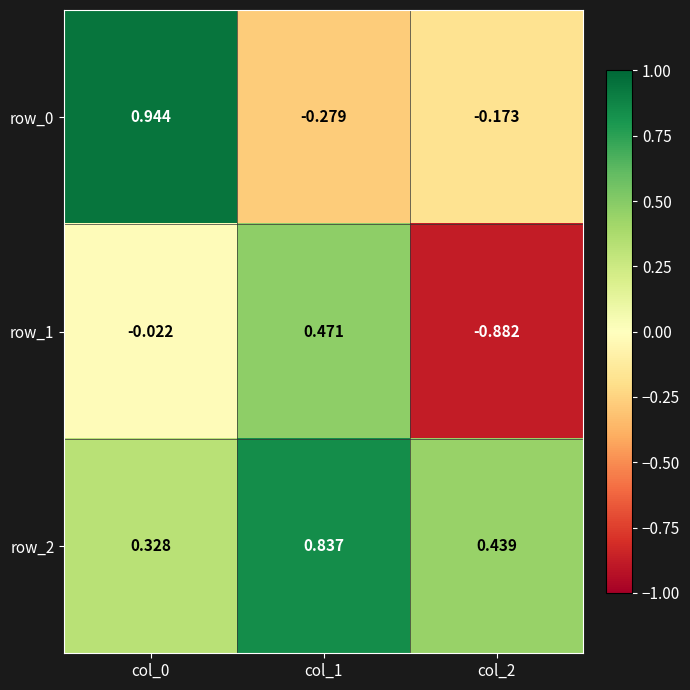

Is the value of row_1 at col_2 greater than the value of row_0 at col_1?

No